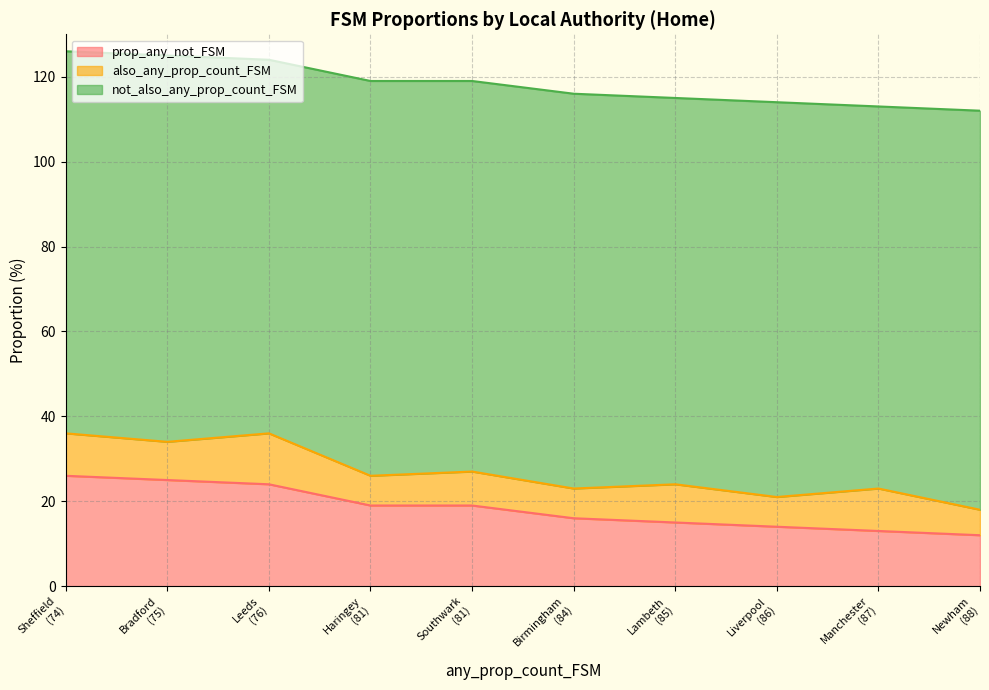

What is the spread (max minus min) of values at Bradford?

82